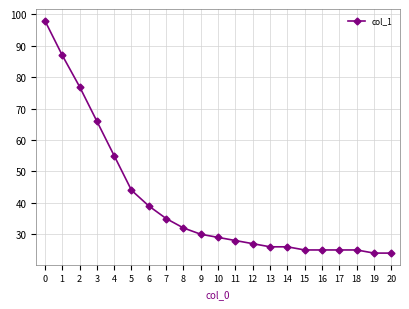

What is the difference between the second highest and minimum values?

63